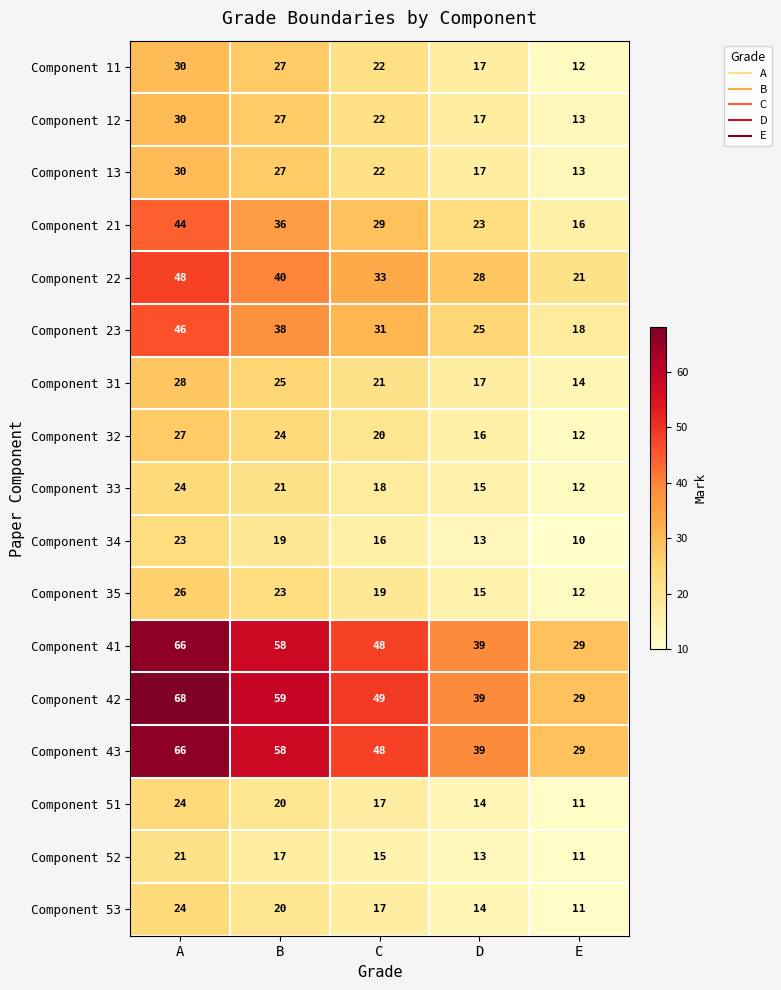

True or false: Component 33 has a value of 15 at D.

True